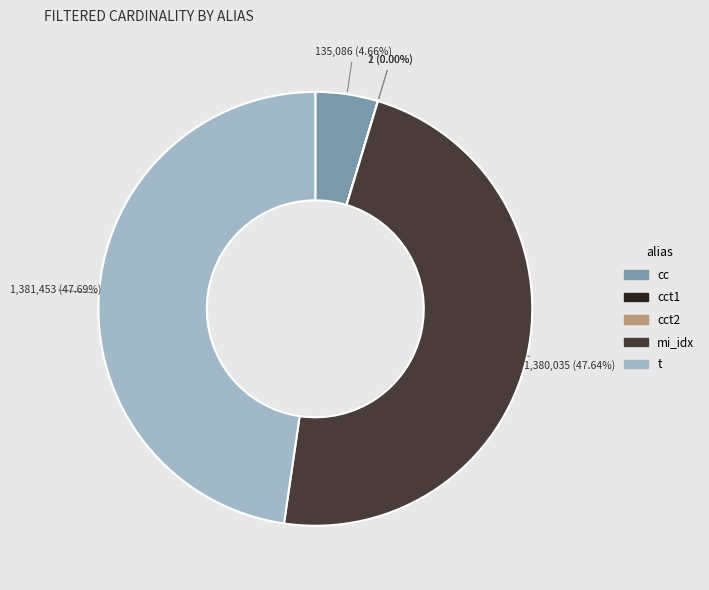

The t slice represents 48% of the pie. True or false?

True